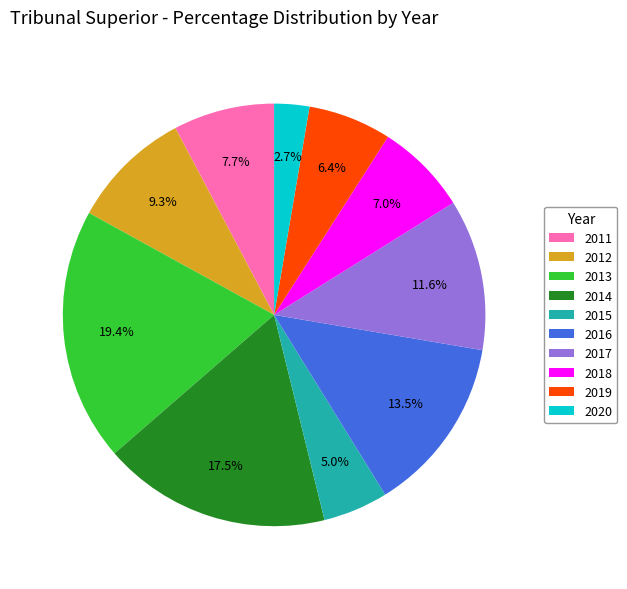

To the nearest percent, what is the combined percentage of 2011 and 2012?

17%